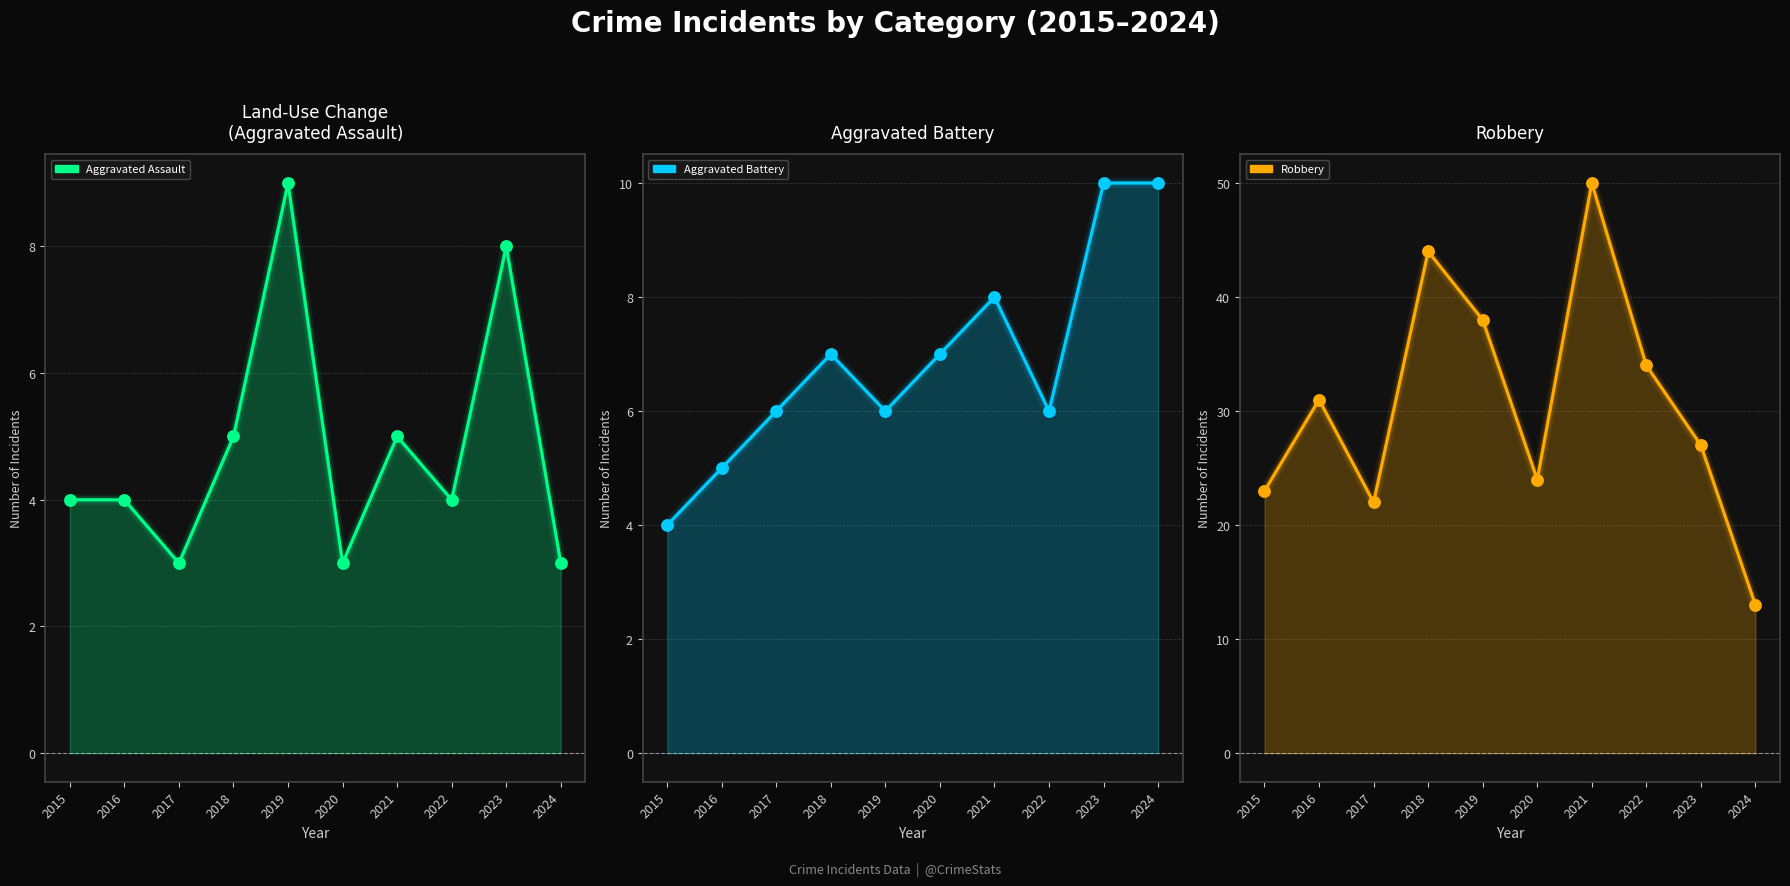

What is the total value across all series at 2017?

31